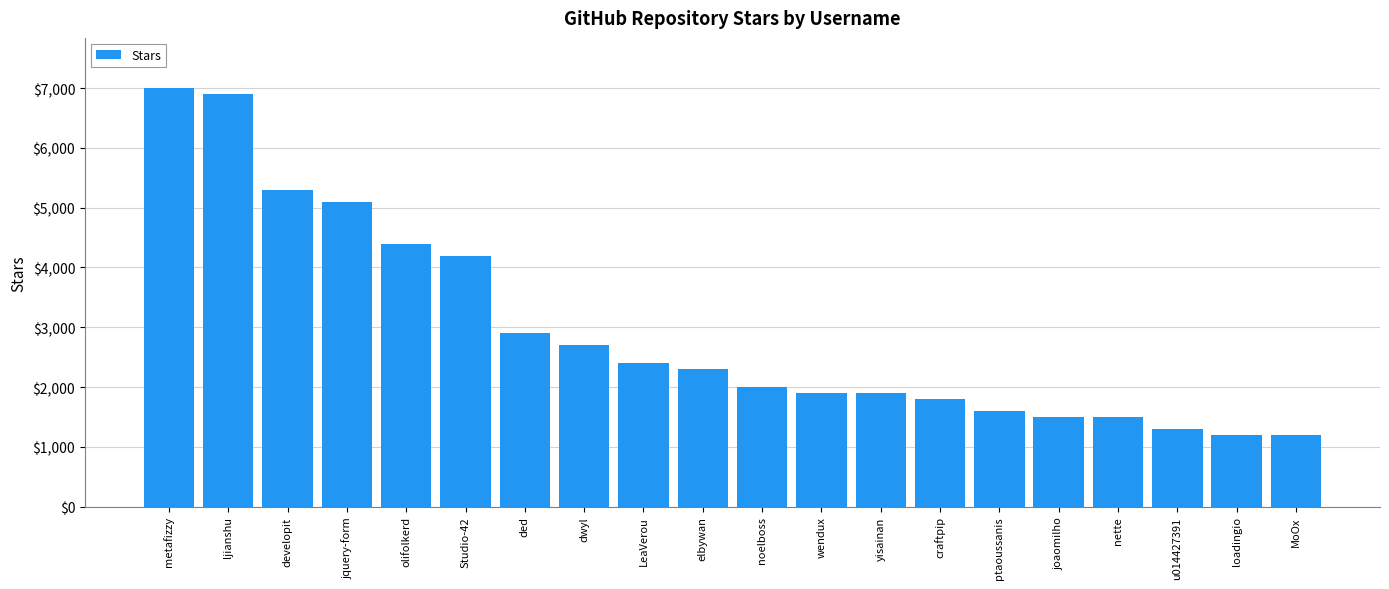

Which label corresponds to the largest value in the chart?

metafizzy